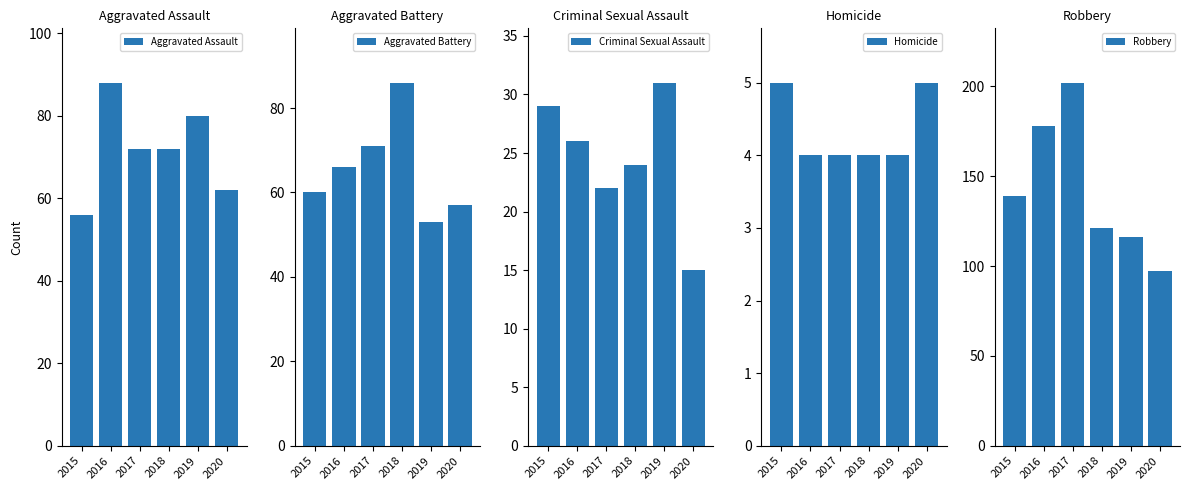

The value of Aggravated Assault at 2015 is 19. True or false?

False